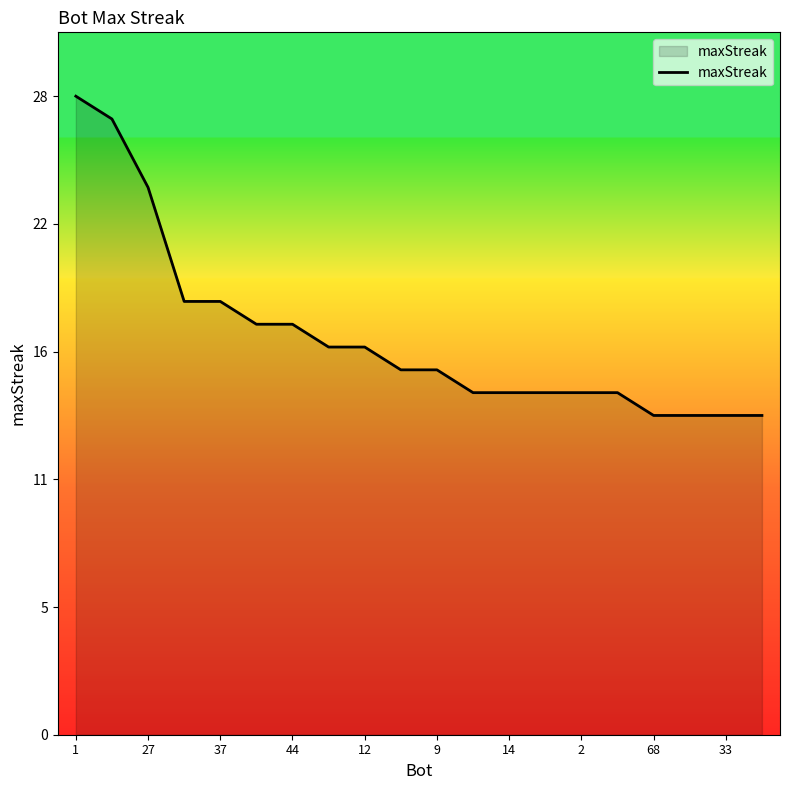

Does the chart display data point markers on the line(s)?

No